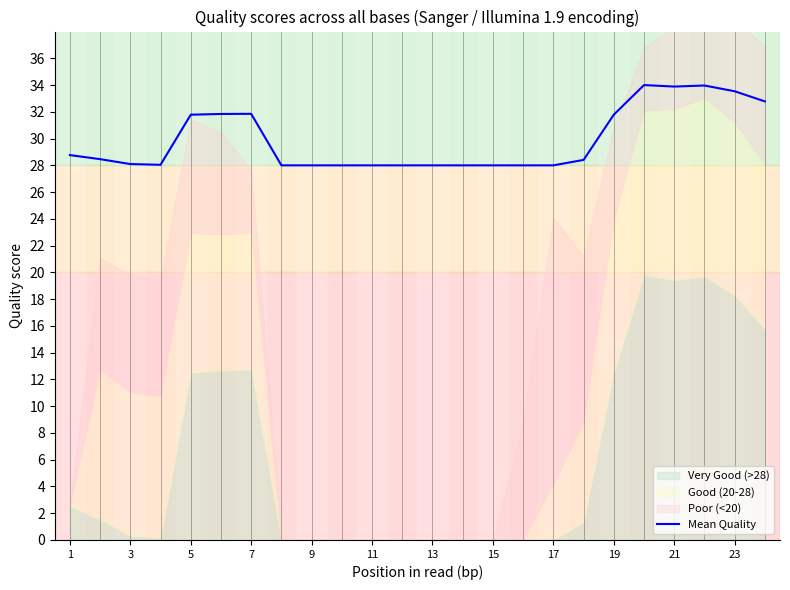

At which label is Mean Quality closest to 31?

5